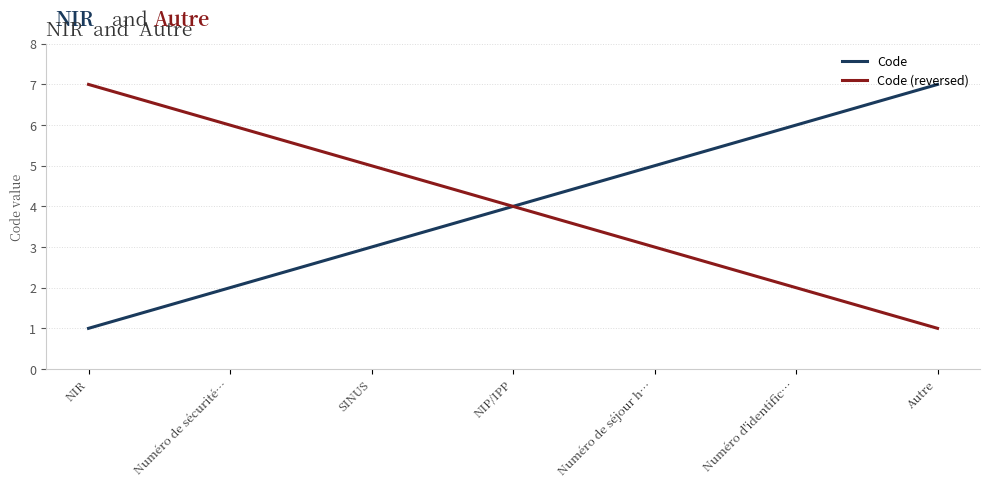

Which category has the lowest value in the Code series?

NIR